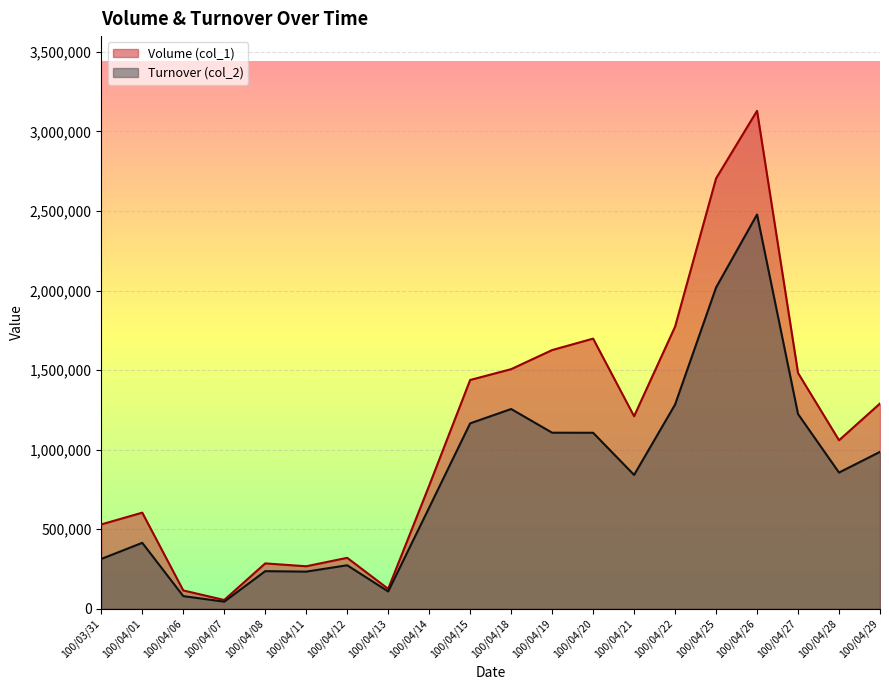

True or false: Volume (col_1) and Turnover (col_2) intersect in this chart.

False